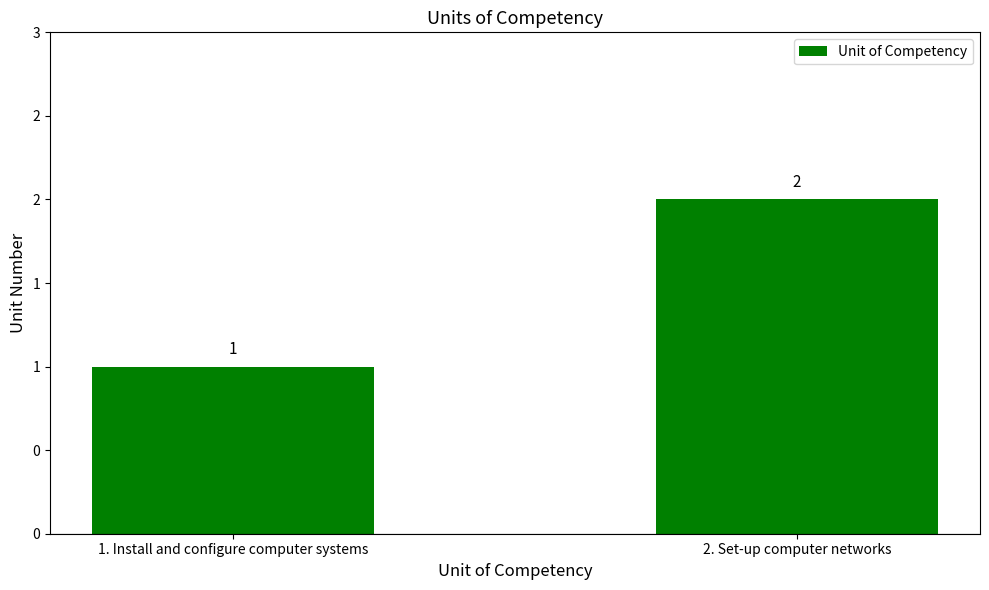

True or false: the data shows 1 at 2. Set-up computer networks.

False